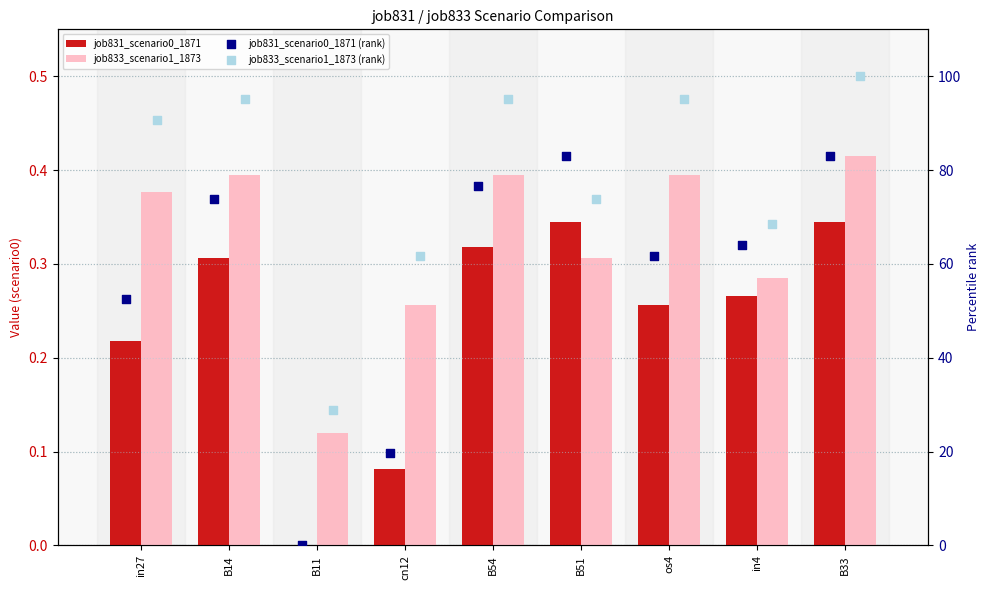

Which series has the largest total across all categories?

job833_scenario1_1873 (rank)